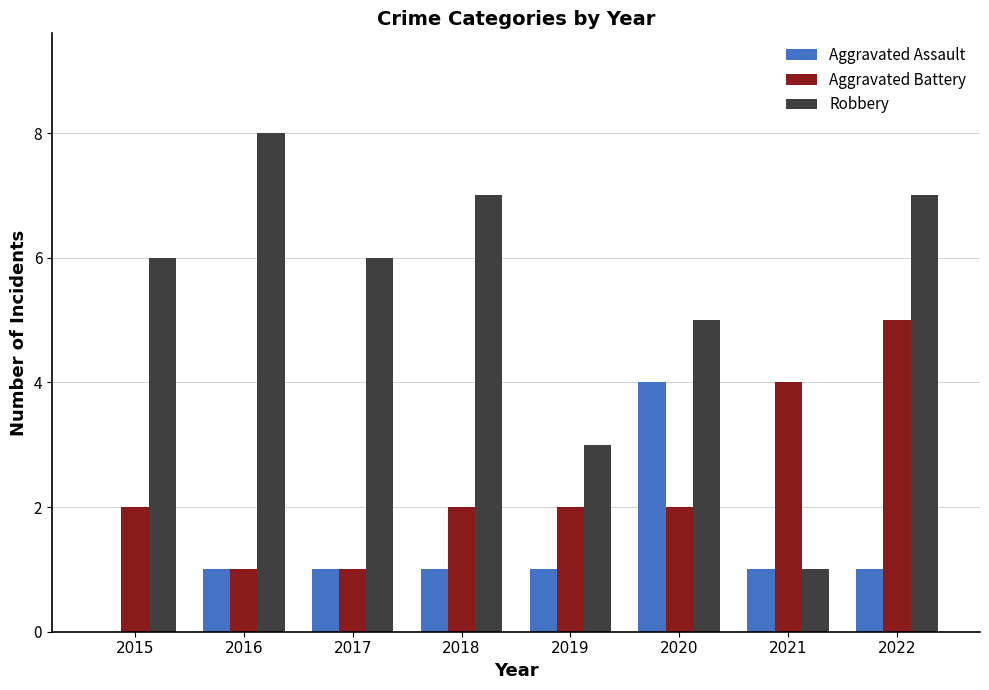

How many positive values does the Aggravated Assault series have?

7